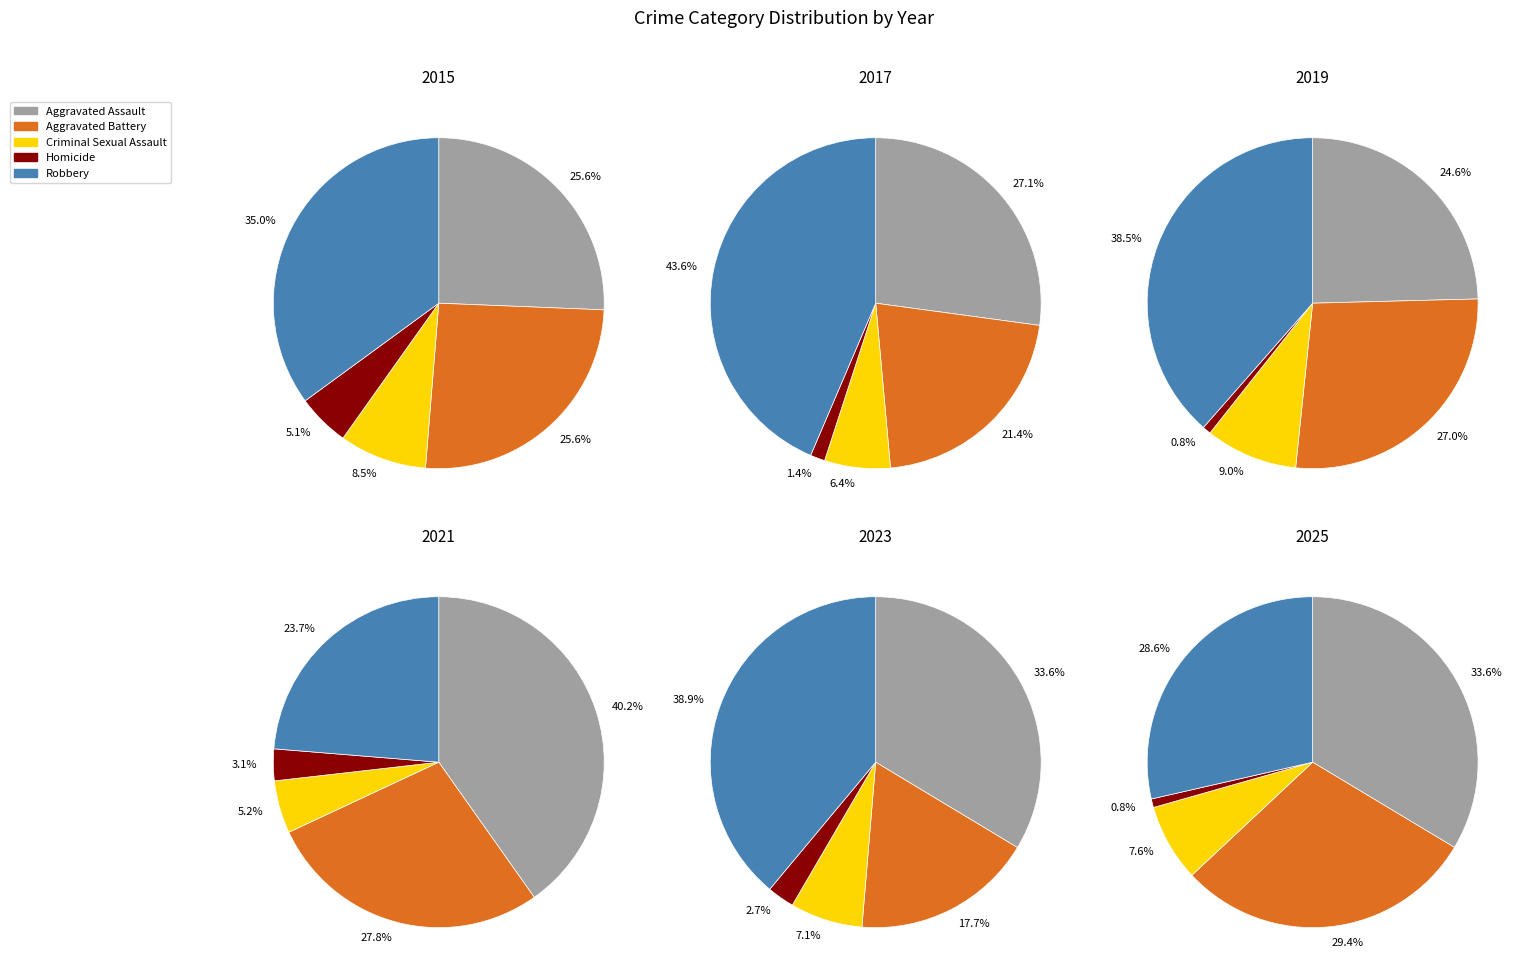

Is 4 the majority of the pie?

No